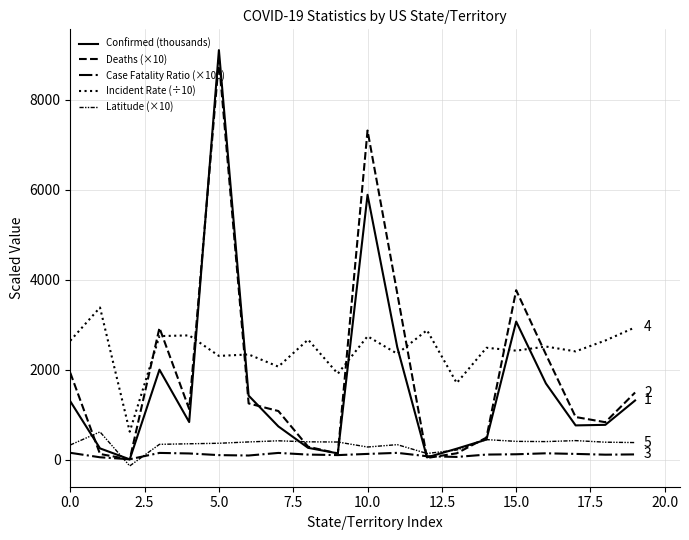

What is the minimum value shown in the chart?

-142.7